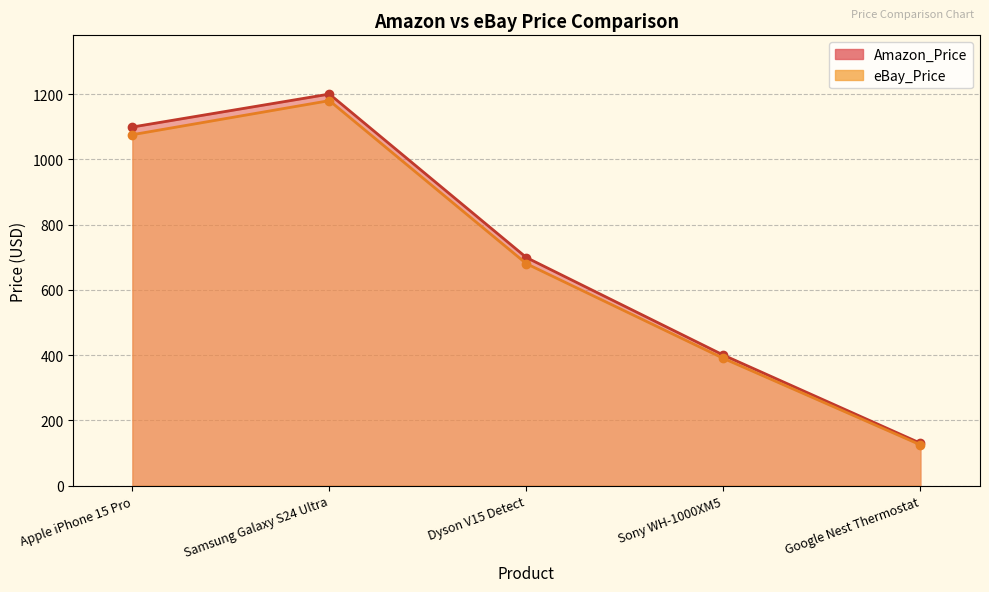

What are all the series names shown in the legend?

Amazon_Price, eBay_Price